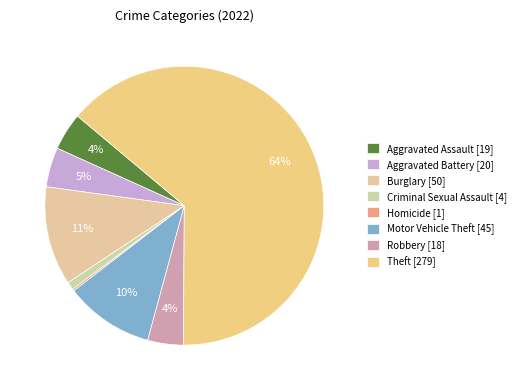

Which category accounts for the majority?

Theft [279]